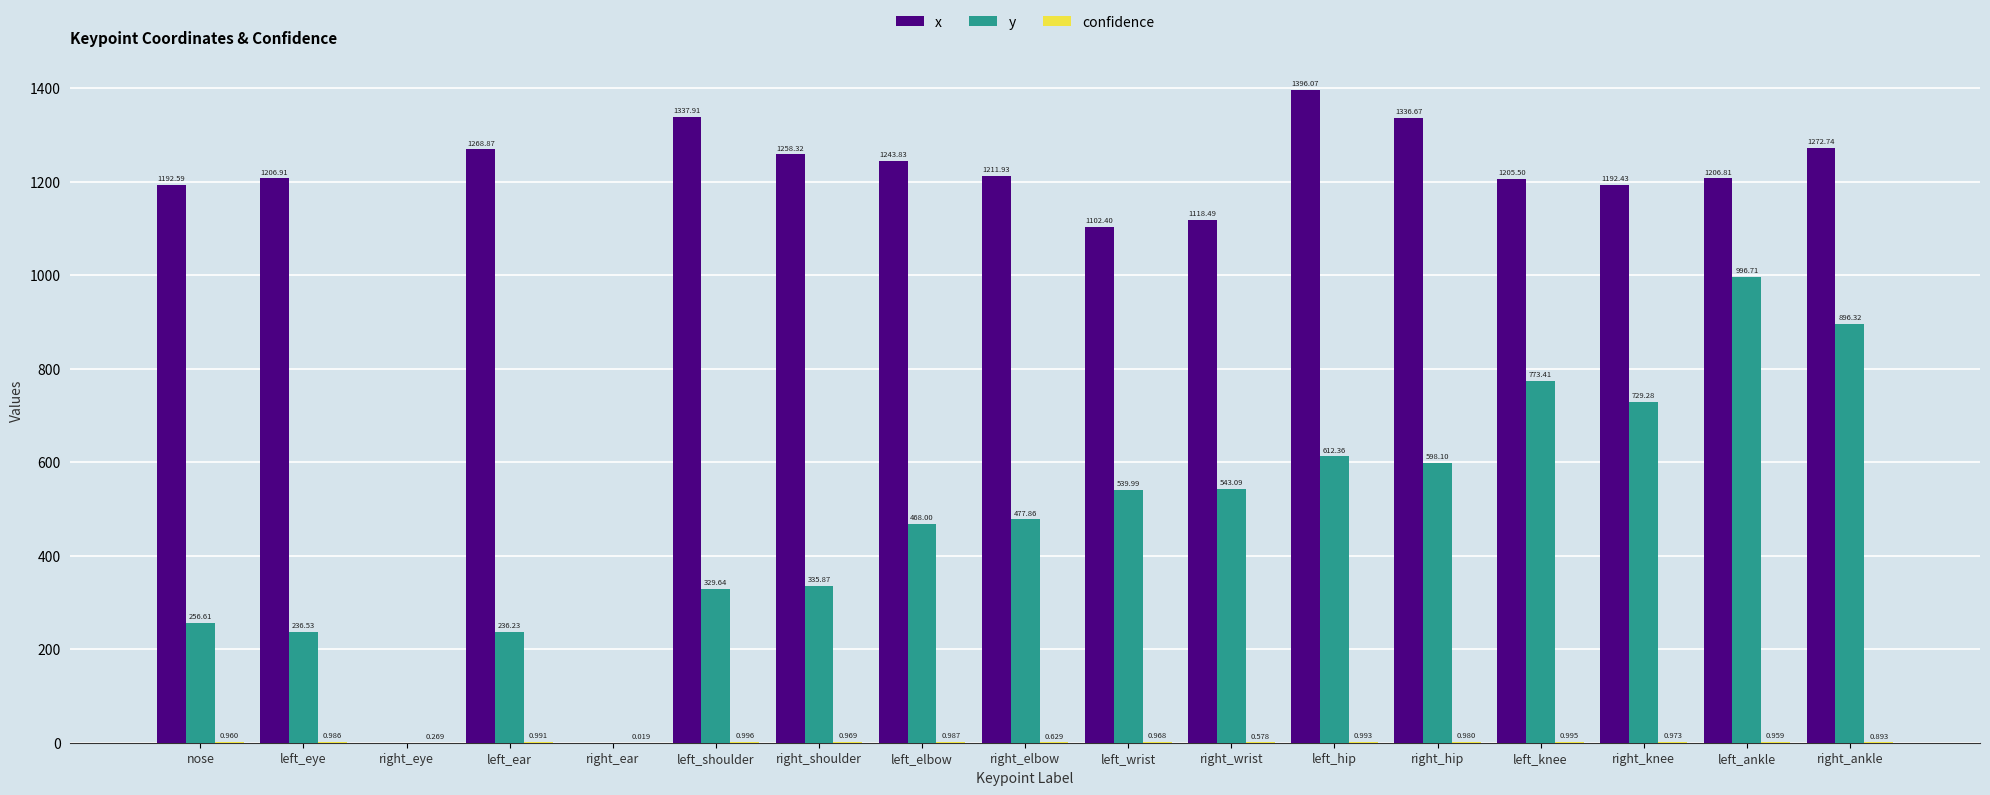

Which series changed the most between left_shoulder and right_elbow?

y